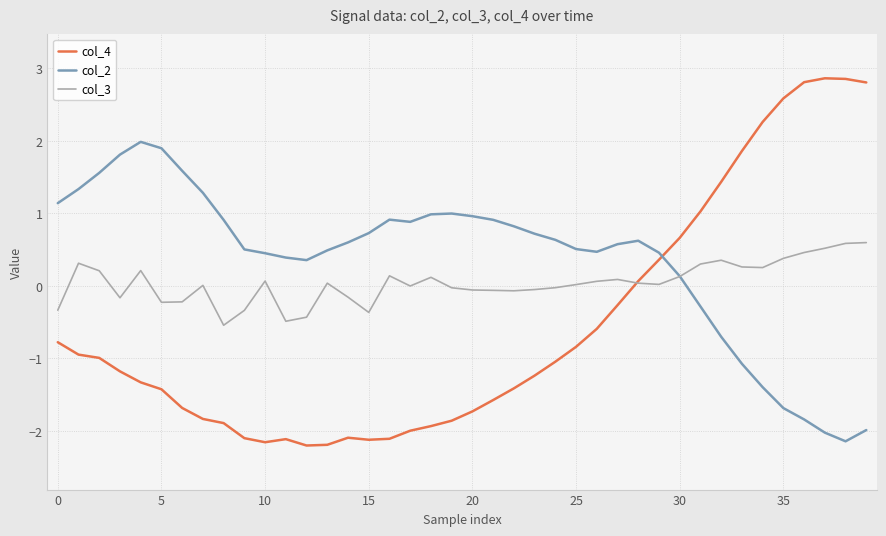

Which series has the largest range (max minus min)?

col_4